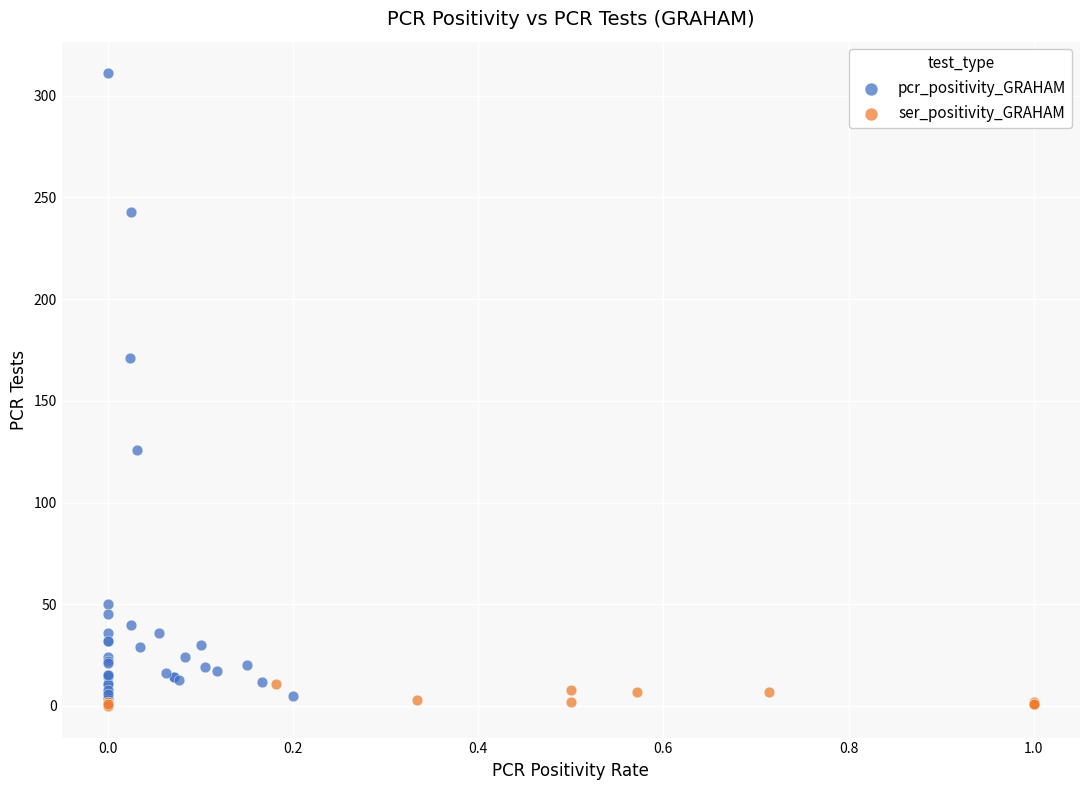

Which series contains the highest Y value?

pcr_positivity_GRAHAM